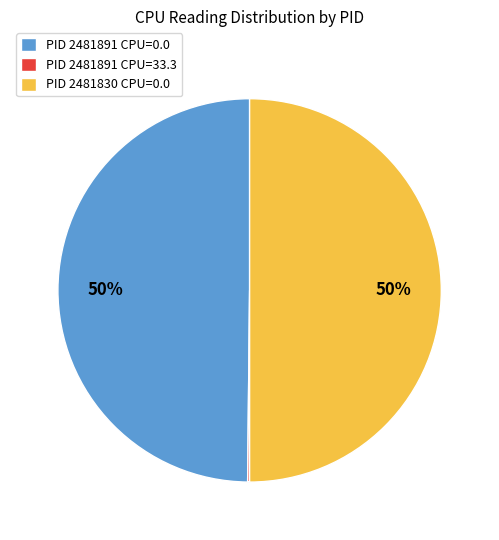

To the nearest percent, what is the difference between the largest and smallest slice percentages?

50%